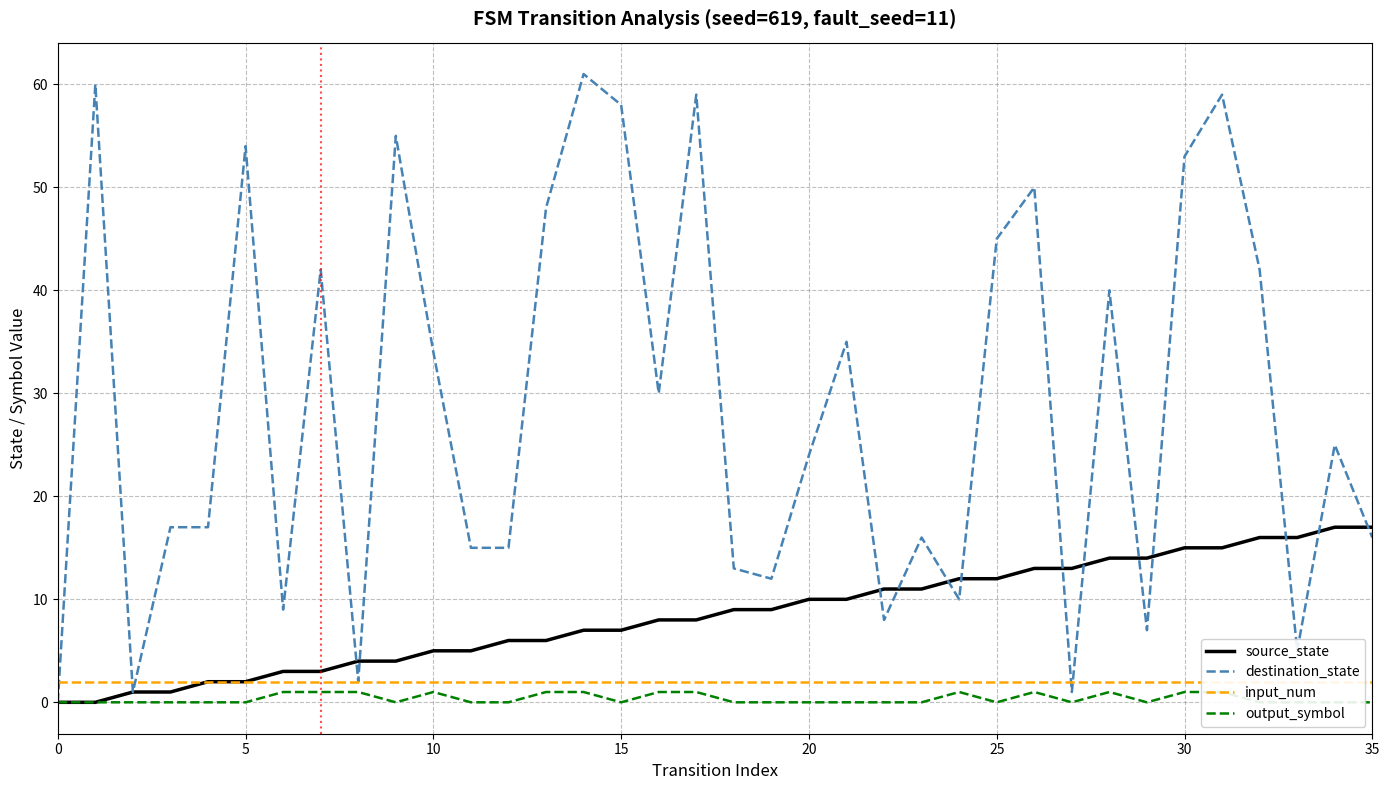

Reading left to right, what are all the values shown in this chart?

source_state: 0	0	1	1	2	2	3	3	4	4	5	5	6	6	7	7	8	8	9	9	10	10	11	11	12	12	13	13	14	14	15	15	16	16	17	17
destination_state: 0	60	1	17	17	54	9	42	2	55	34	15	15	48	61	58	30	59	13	12	24	35	8	16	10	45	50	1	40	7	53	59	42	5	25	16
input_num: 2	2	2	2	2	2	2	2	2	2	2	2	2	2	2	2	2	2	2	2	2	2	2	2	2	2	2	2	2	2	2	2	2	2	2	2
output_symbol: 0	0	0	0	0	0	1	1	1	0	1	0	0	1	1	0	1	1	0	0	0	0	0	0	1	0	1	0	1	0	1	1	0	0	0	0